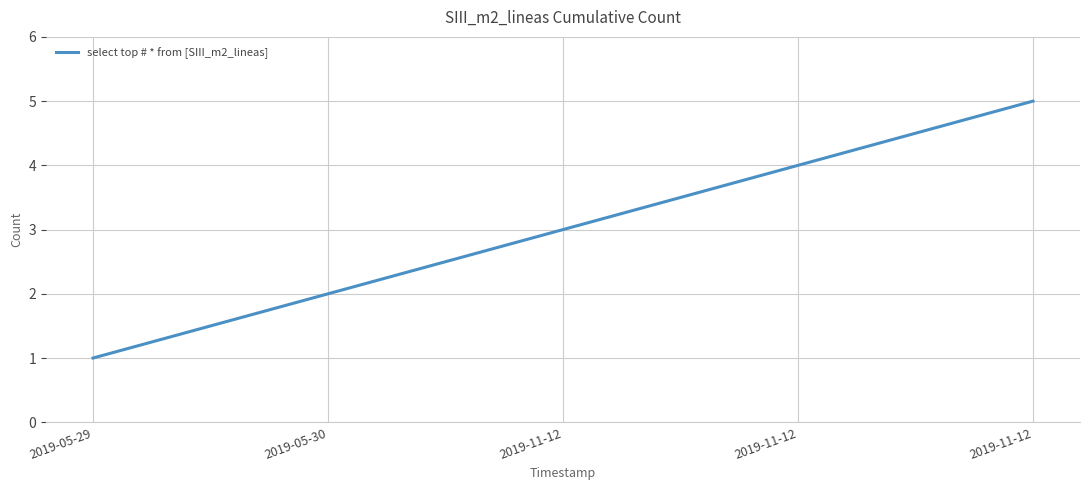

Which has a higher value, 2019-05-29 or 2019-11-12?

2019-11-12